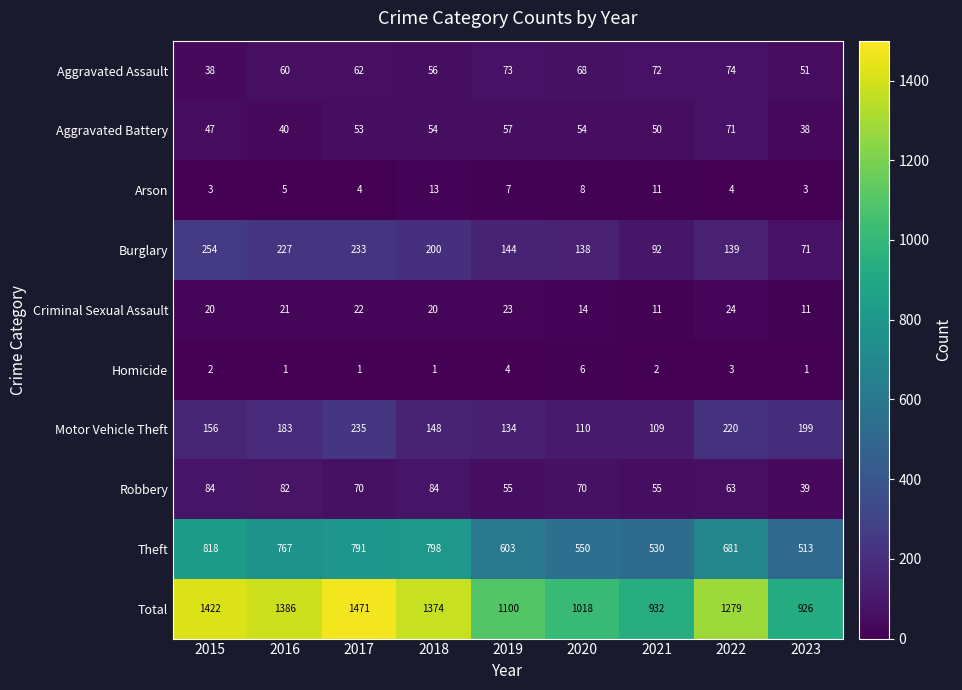

What is the maximum value shown in the chart?

1471